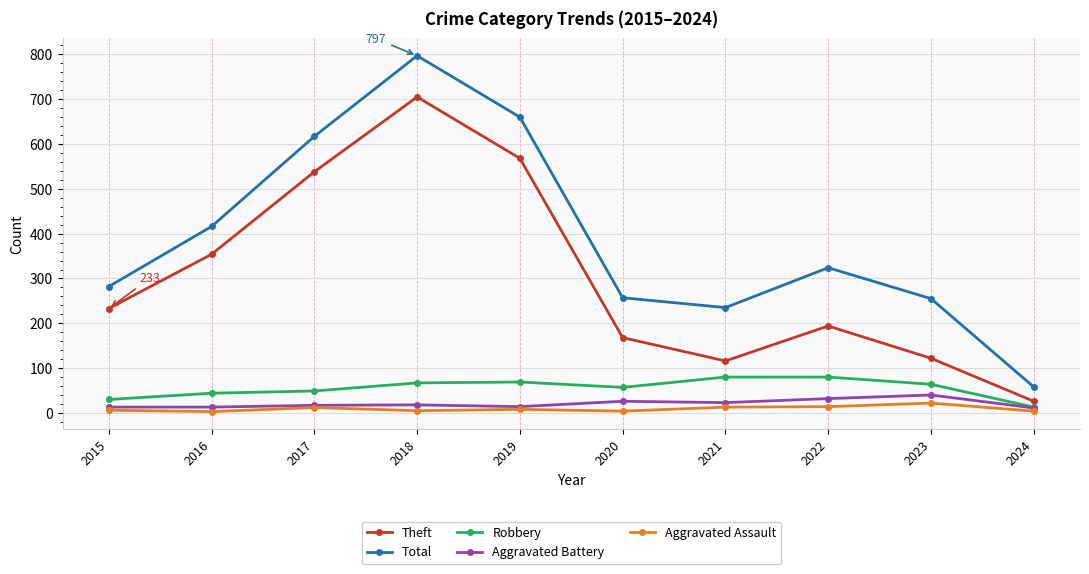

True or false: Total and Robbery cross at least once.

False